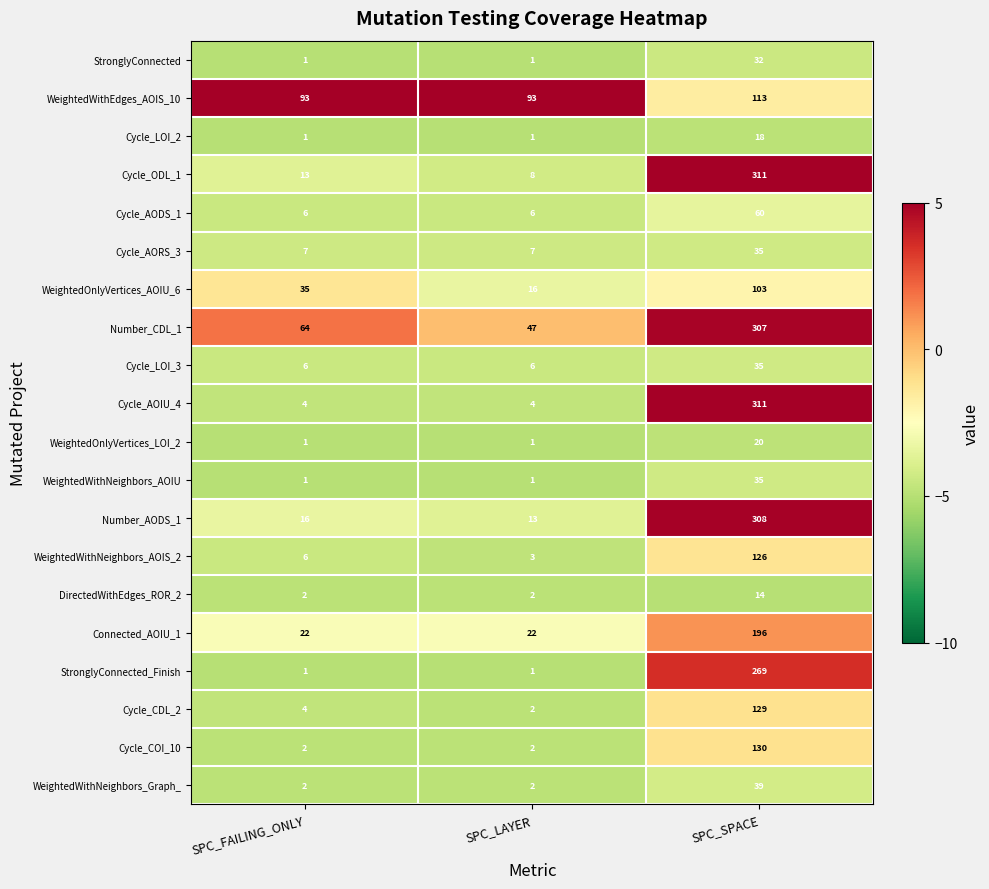

Is it true that WeightedWithNeighbors_AOIS_2 equals 6 at SPC_FAILING_ONLY?

True